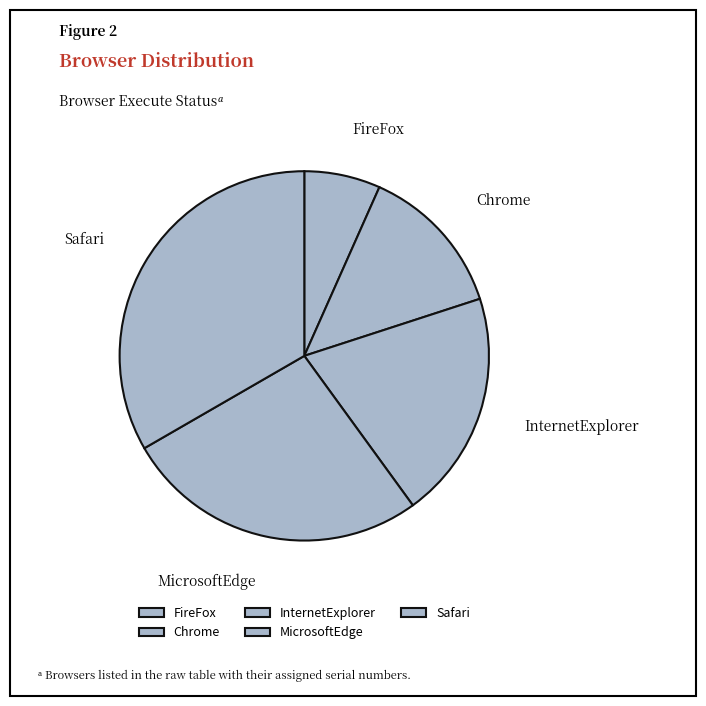

How many segments does this pie chart have?

5